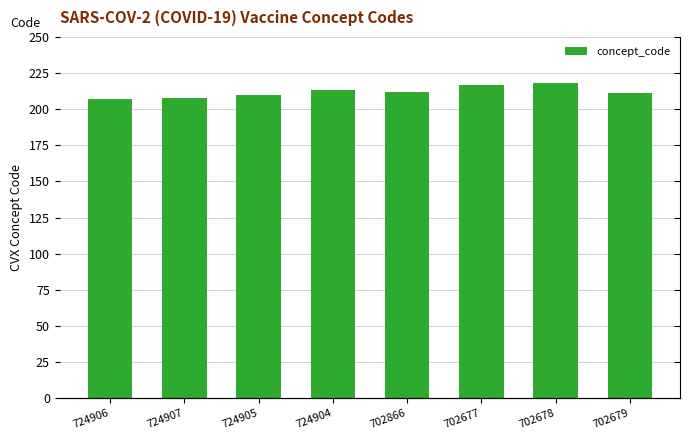

How many distinct data groups are displayed?

1